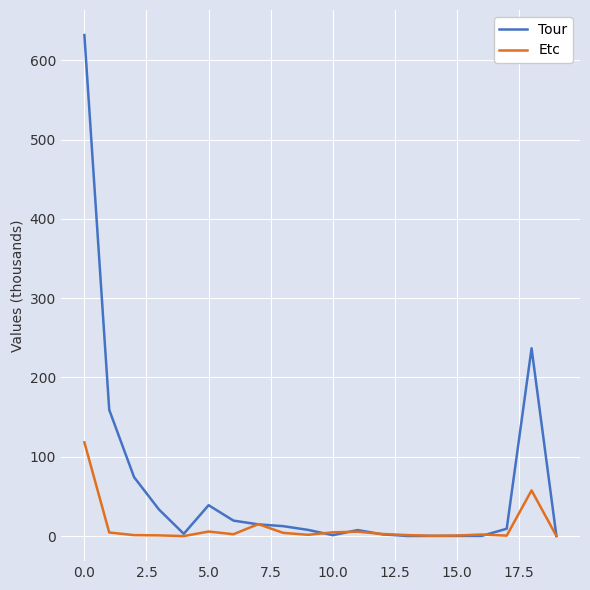

Which series has the largest range (max minus min)?

Tour